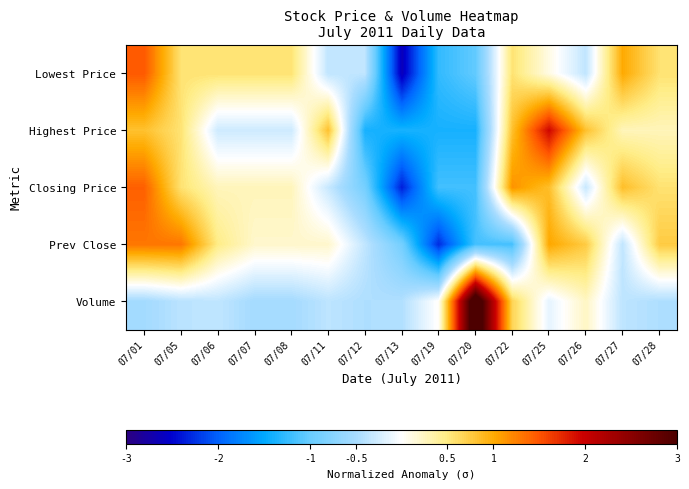

Reading right to left, transcribe all the data shown in this chart.

Lowest Price: 07/28=0.6	07/27=1.0	07/26=-0.3	07/25=0.1	07/22=0.6	07/20=-1.0	07/19=-1.3	07/13=-2.6	07/12=-0.3	07/11=-0.3	07/08=0.6	07/07=0.6	07/06=0.6	07/05=0.6	07/01=1.5
Highest Price: 07/28=0.3	07/27=0.3	07/26=0.8	07/25=1.9	07/22=0.8	07/20=-1.4	07/19=-1.4	07/13=-1.4	07/12=-1.4	07/11=0.8	07/08=-0.3	07/07=-0.3	07/06=-0.3	07/05=0.6	07/01=0.8
Closing Price: 07/28=0.6	07/27=0.9	07/26=-0.3	07/25=0.9	07/22=1.1	07/20=-1.2	07/19=-1.2	07/13=-2.3	07/12=-0.9	07/11=-0.3	07/08=0.3	07/07=0.3	07/06=0.3	07/05=0.6	07/01=1.4
Prev Close: 07/28=0.8	07/27=-0.3	07/26=0.8	07/25=1.0	07/22=-1.2	07/20=-1.2	07/19=-2.3	07/13=-0.9	07/12=-0.3	07/11=0.2	07/08=0.2	07/07=0.2	07/06=0.5	07/05=1.3	07/01=1.3
Volume: 07/28=-0.4	07/27=-0.4	07/26=0.2	07/25=-0.1	07/22=0.7	07/20=3.5	07/19=0.0	07/13=-0.4	07/12=-0.4	07/11=-0.4	07/08=-0.5	07/07=-0.5	07/06=-0.4	07/05=-0.4	07/01=-0.5